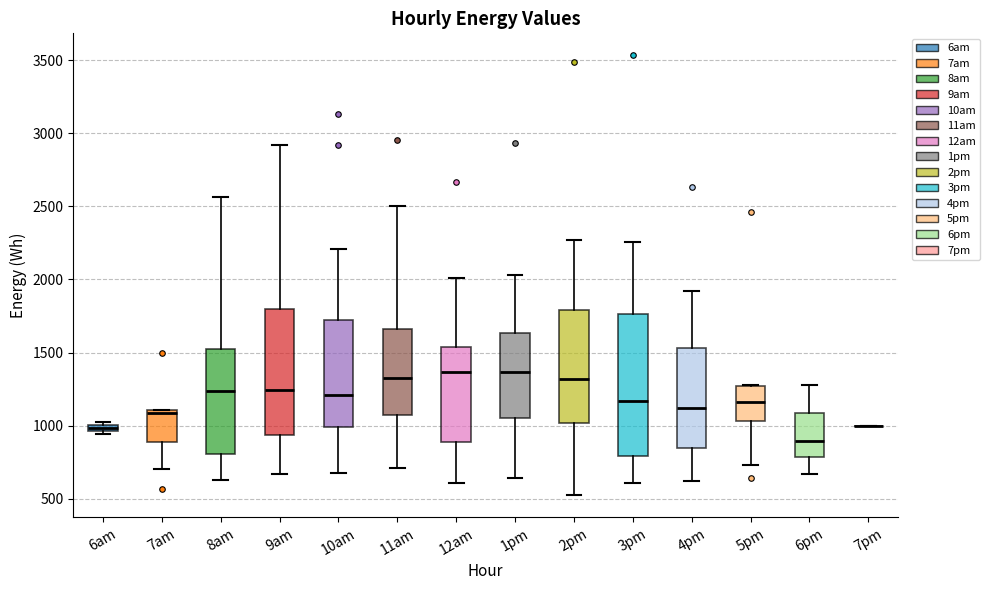

Where does the median line of the box for 11am sit on the y-axis? The values are not printed on the chart, so give them approximately, as read against the axis.

1300